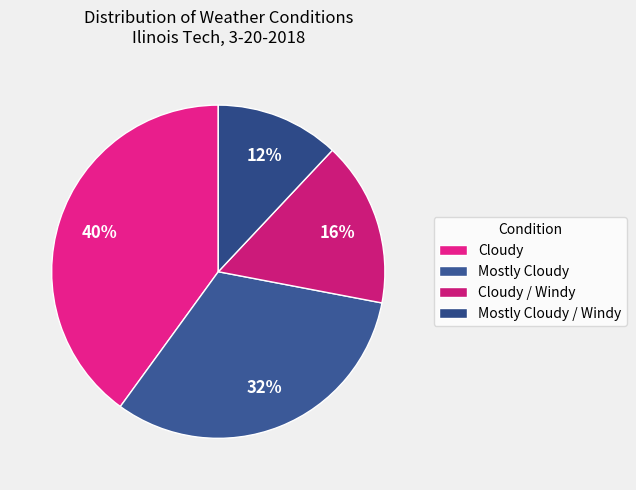

Count the number of slices in the pie.

4